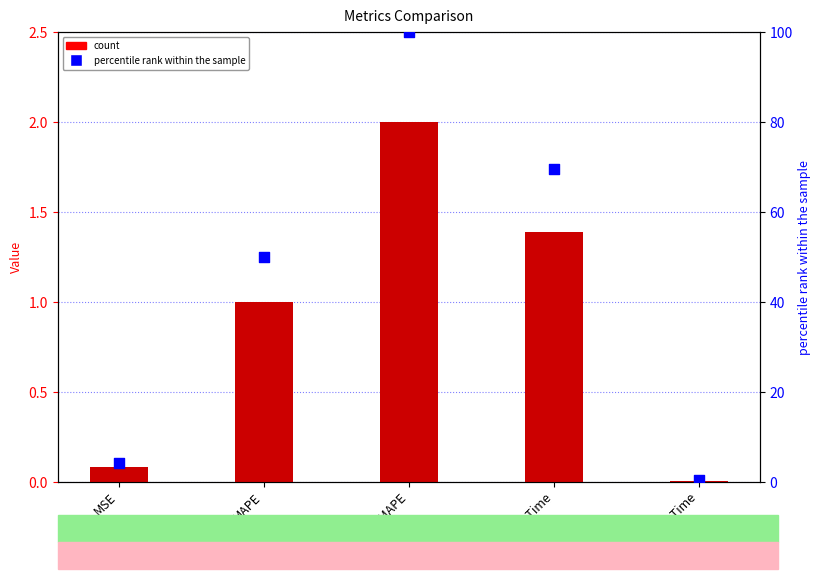

Which series contains the lowest Y value?

col_1